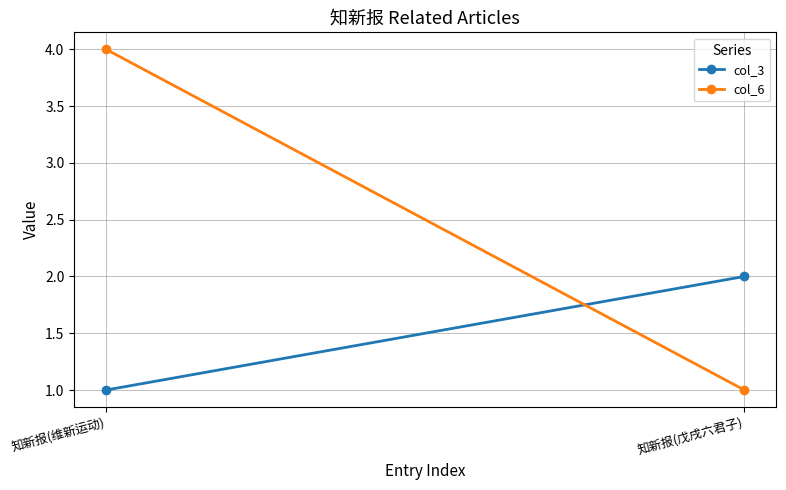

What are all the series names shown in the legend?

col_3, col_6